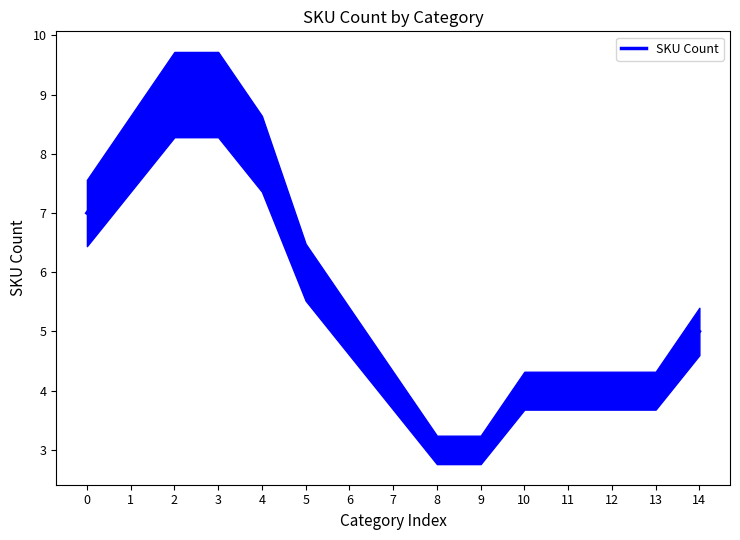

What is the smallest value displayed?

3